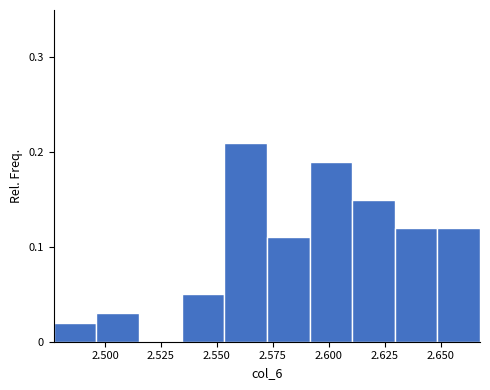

Read against the x-axis, roughly where is the centre of the tallest bar?

2.565